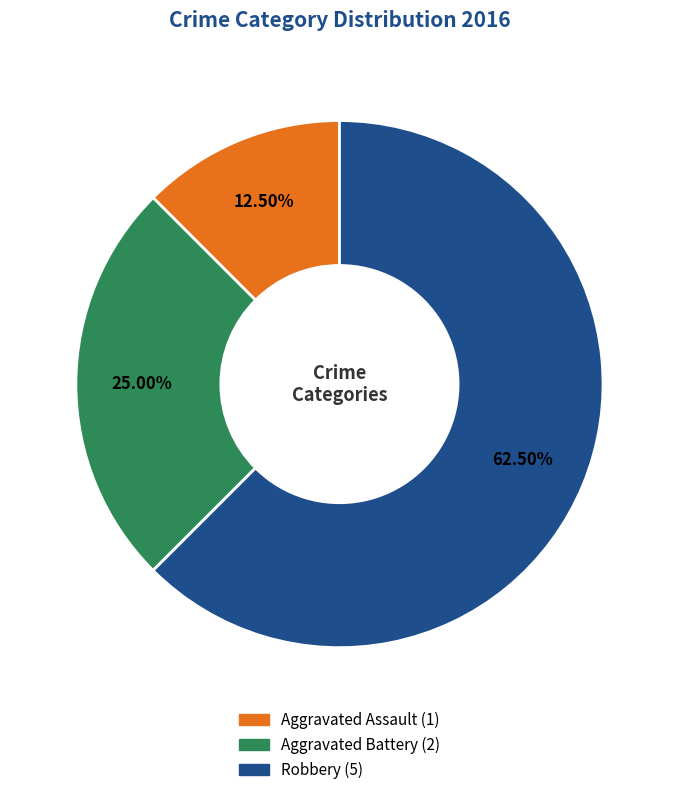

How many slices are in this pie chart?

3